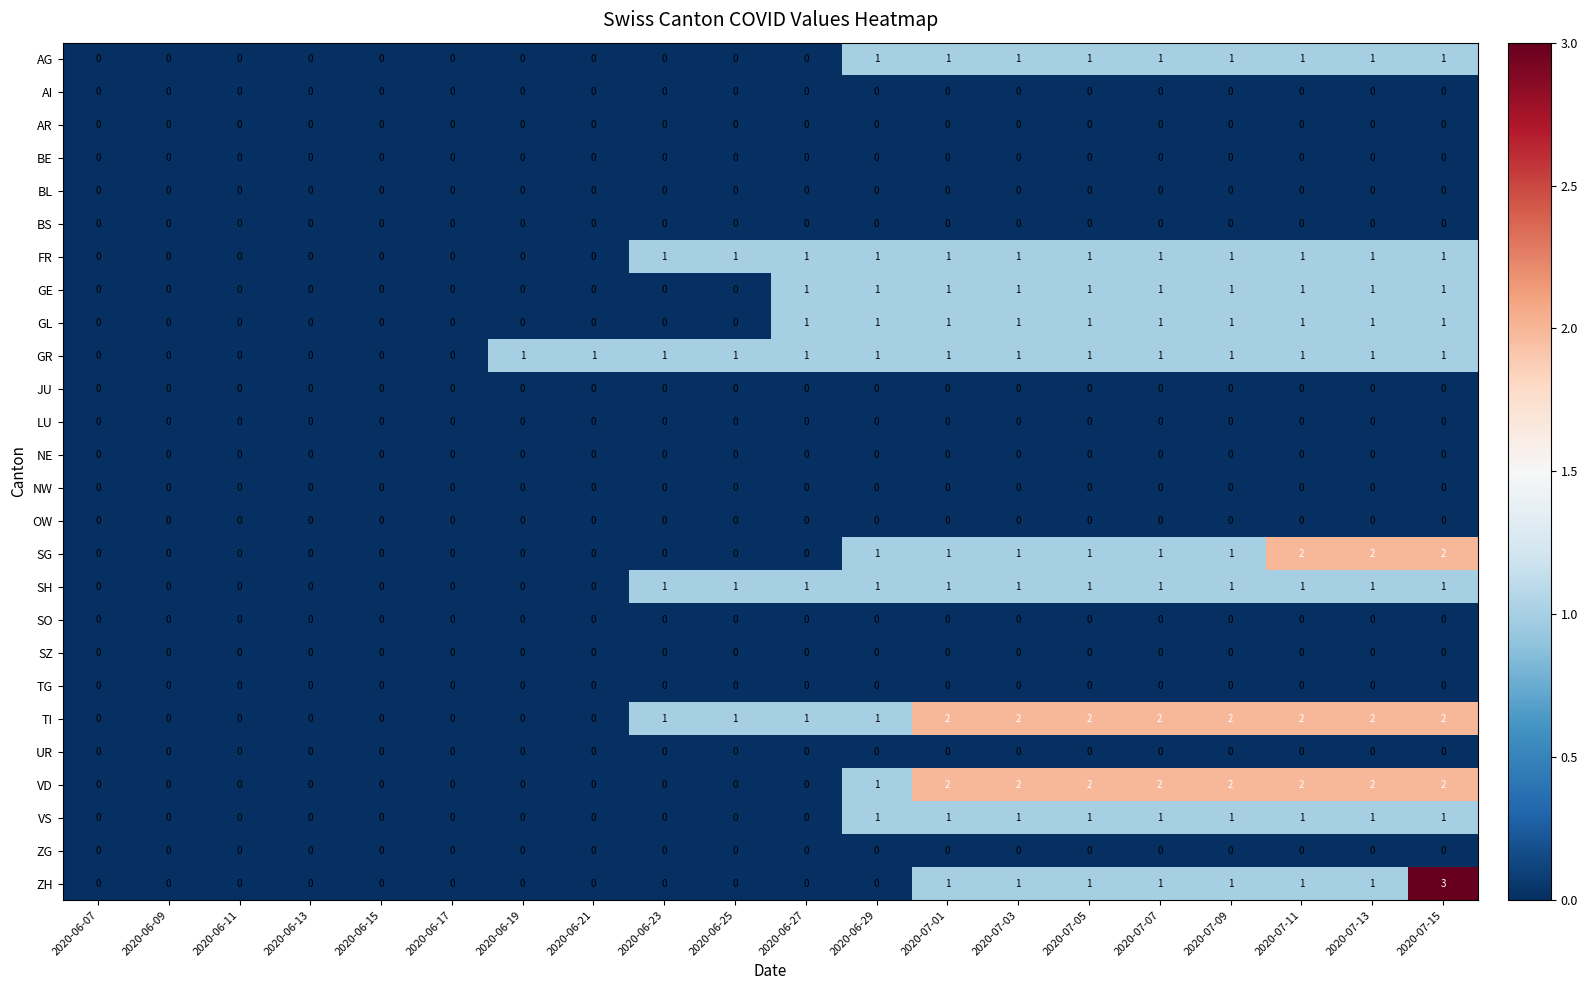

Which series has the largest range (max minus min)?

ZH